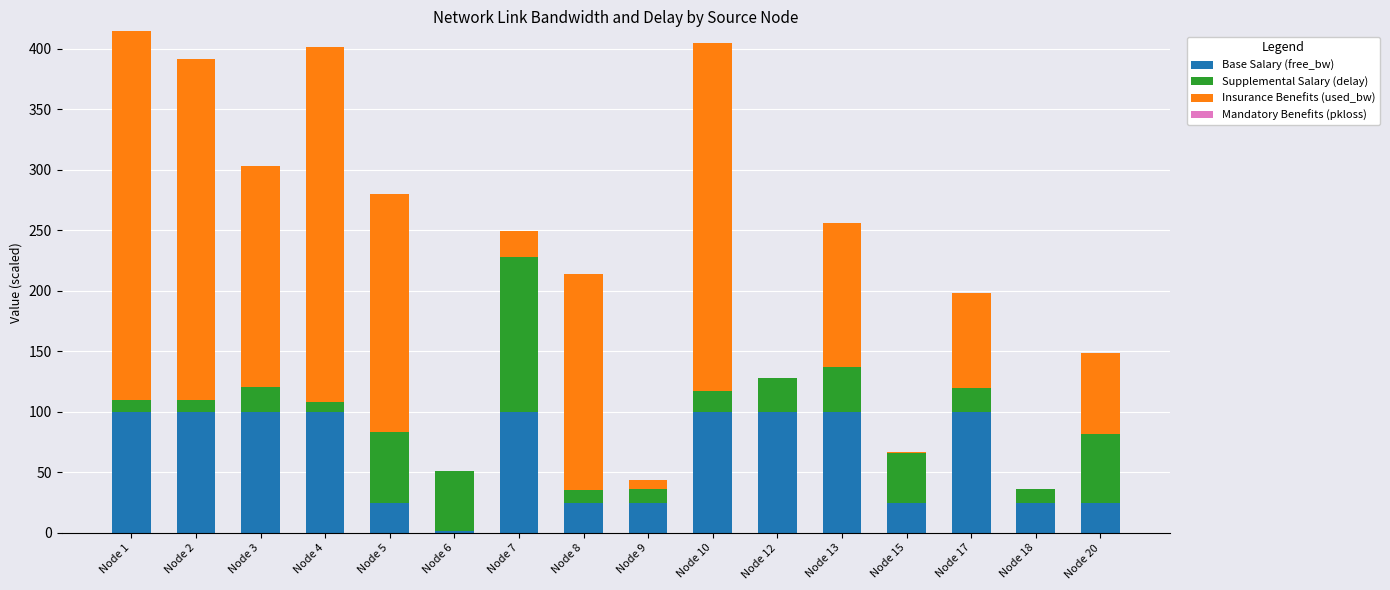

What is the total value across all series at Node 20?

148.4